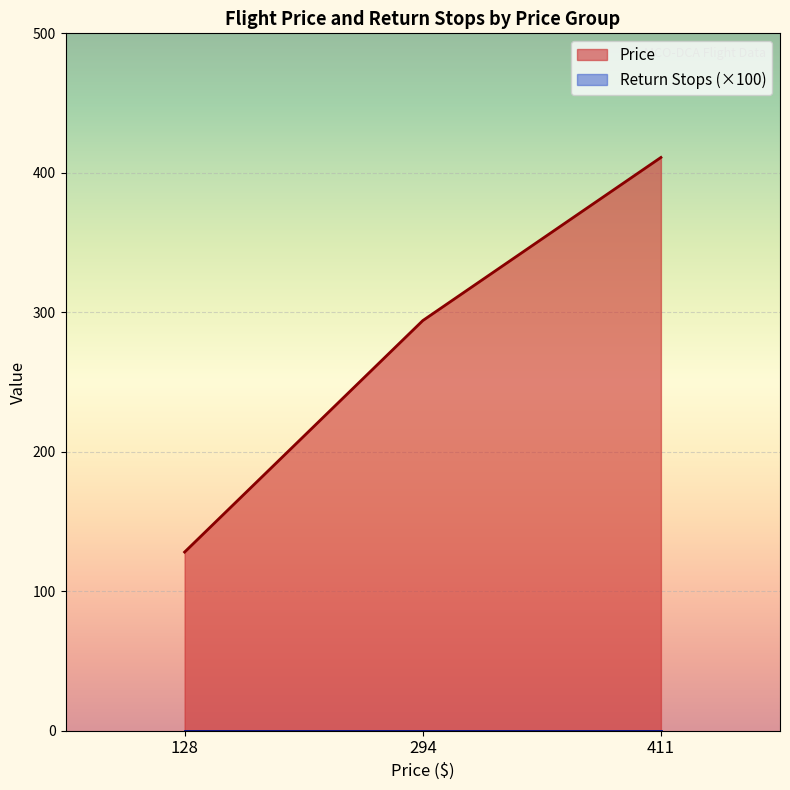

Which series changed the most between 128 and 411?

Price